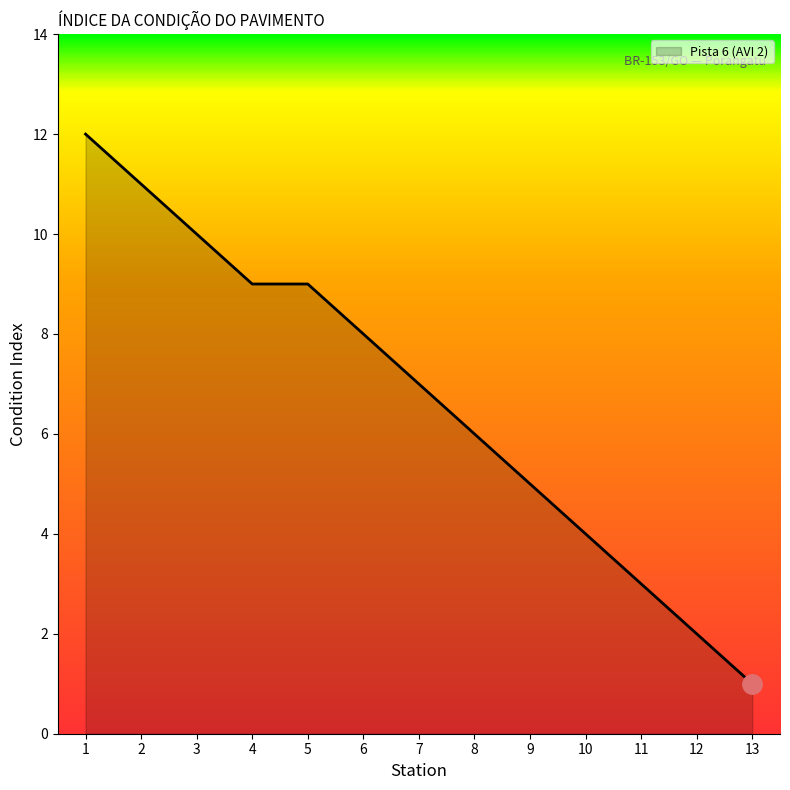

What is the change in value from 5 to 13?

-8